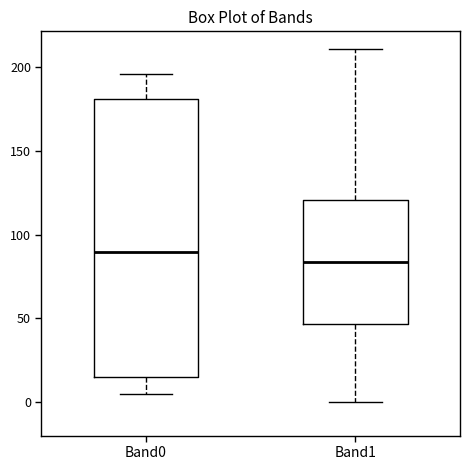

Reading left to right, read every box against the y-axis: the position of its median line, the range the box covers, and the ends of its whiskers. The values are not printed on the chart, so give them approximately, as read against the axis.

Band0: median 90, box 15 to 180, whiskers 5 to 195
Band1: median 85, box 45 to 120, whiskers 0 to 210